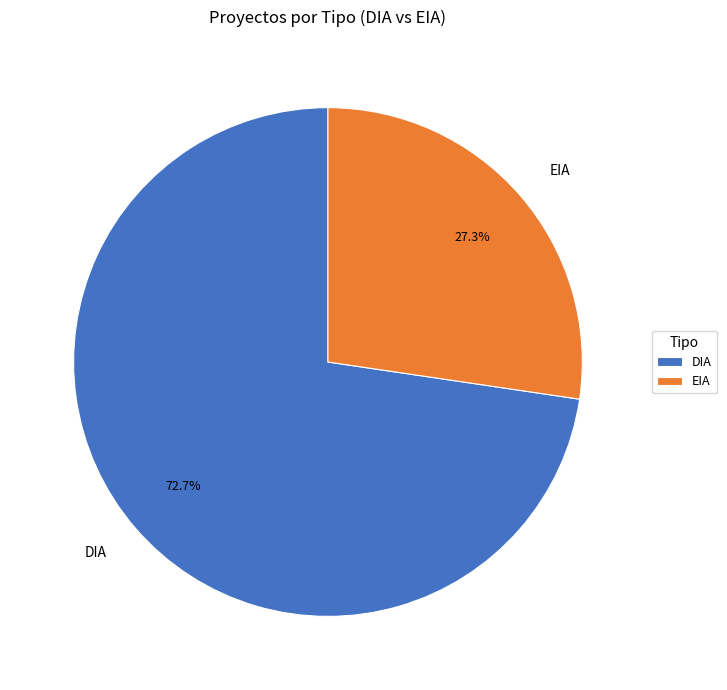

What is the ratio of the value at DIA to the value at EIA?

2.7